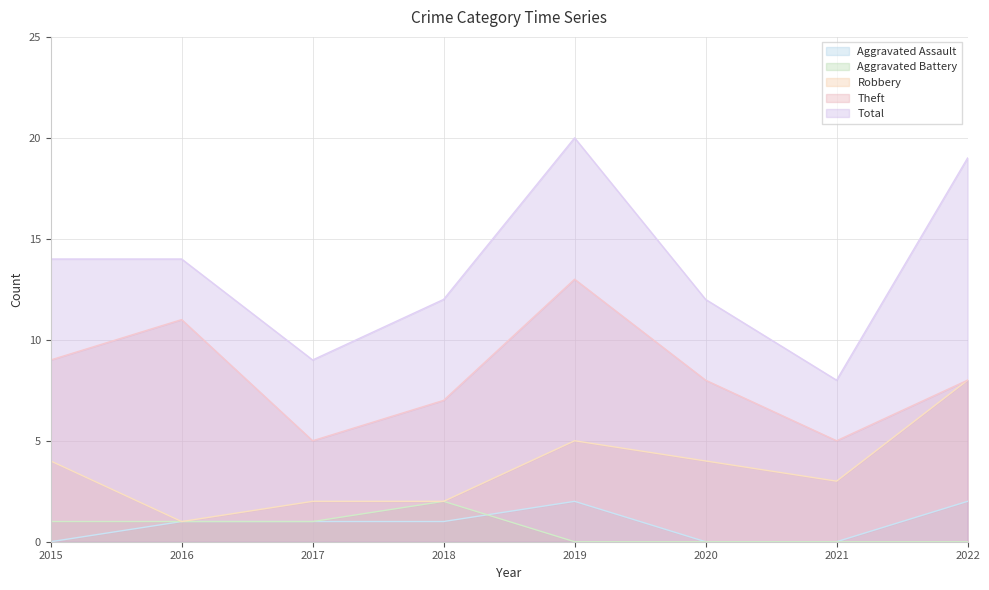

True or false: Aggravated Assault has more than 2 interior local peaks.

False